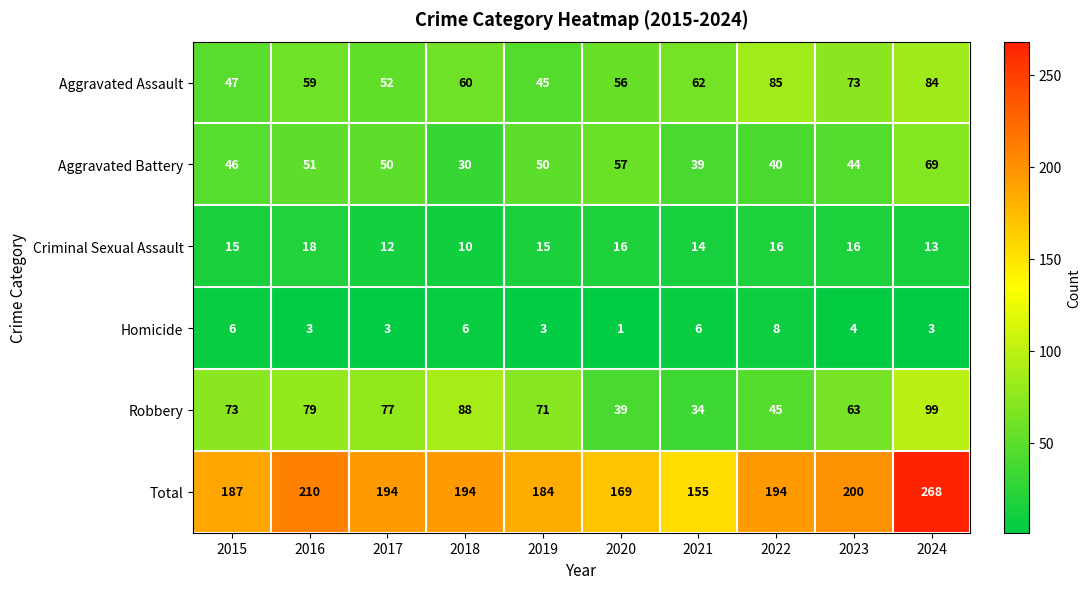

Between 2020 and 2024, which series saw the biggest shift?

Total